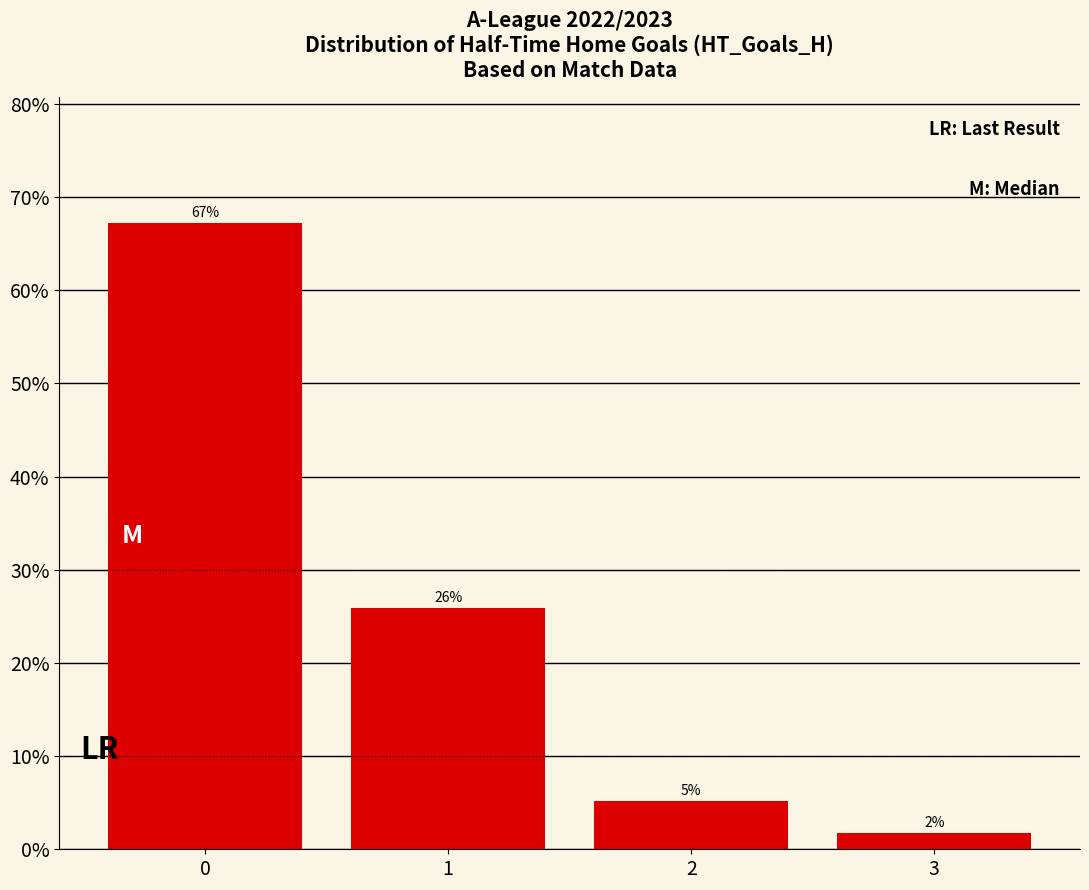

What is the difference between the values at 0 and 1?

41.4